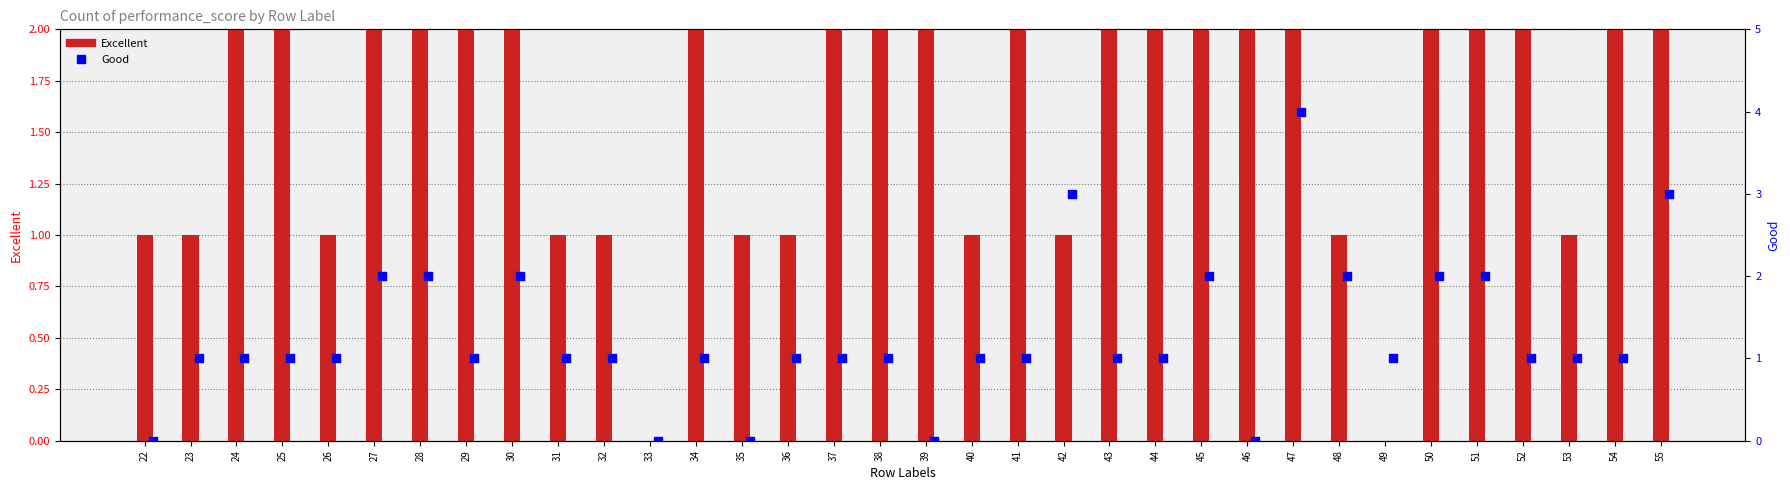

At which category is the sum across all series the highest?

25